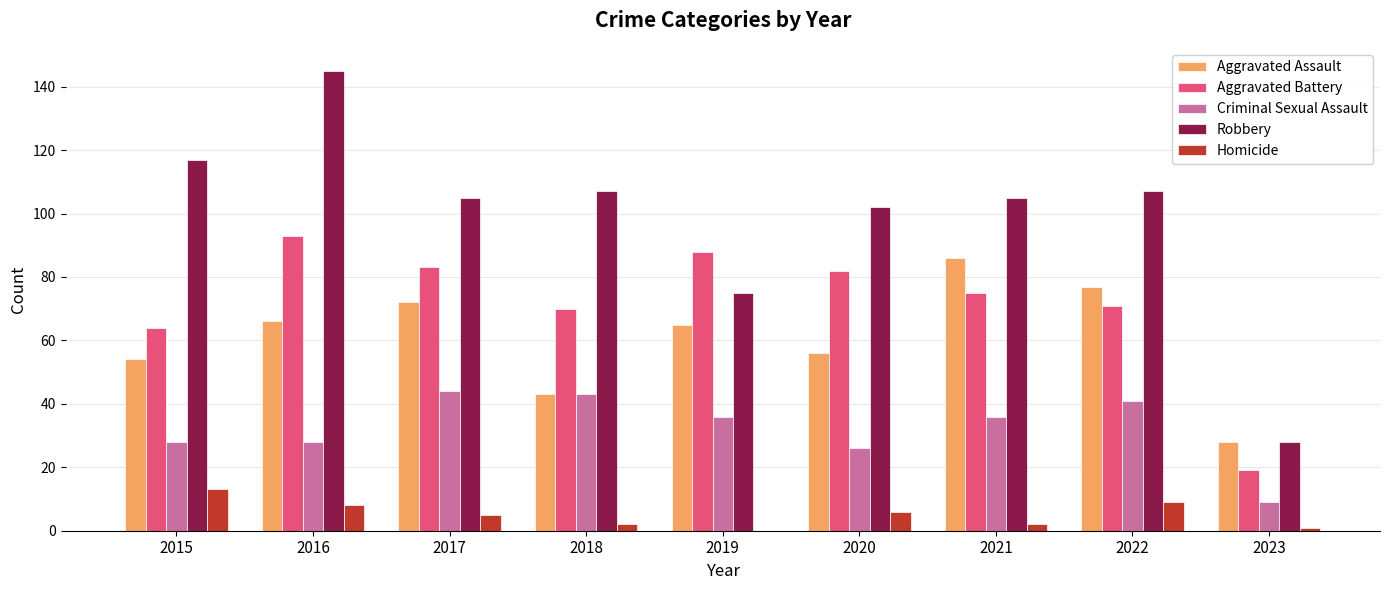

Where does the Aggravated Battery series first go above 75?

2016